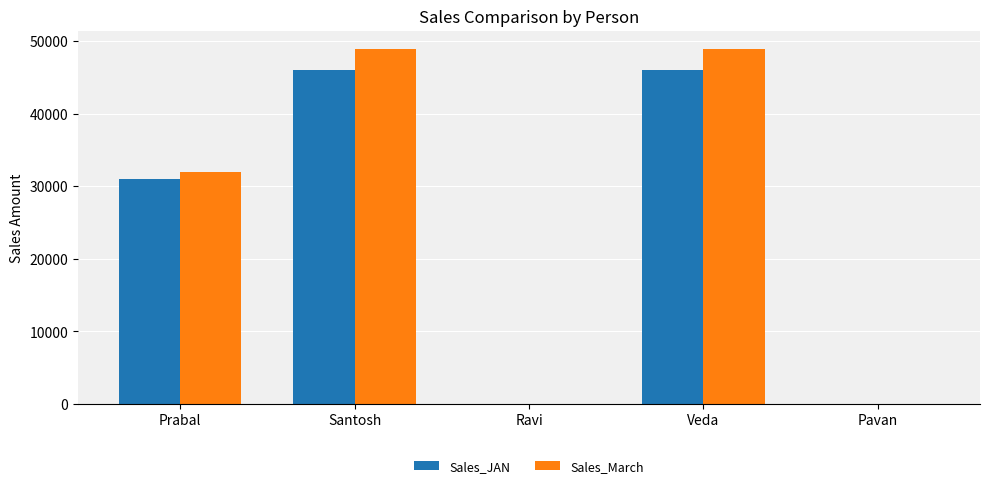

What is the sum of all Sales_March values?

130000